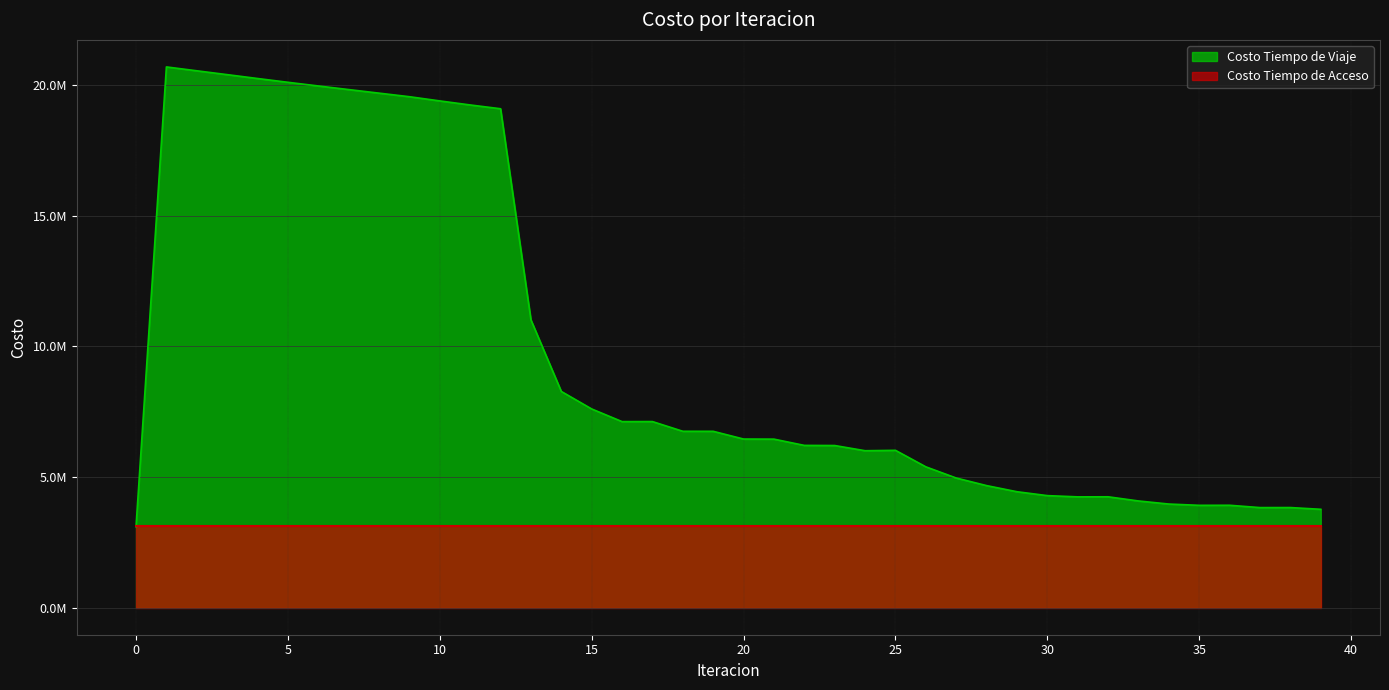

What is the value of the 3rd point from the left?

20549347.4